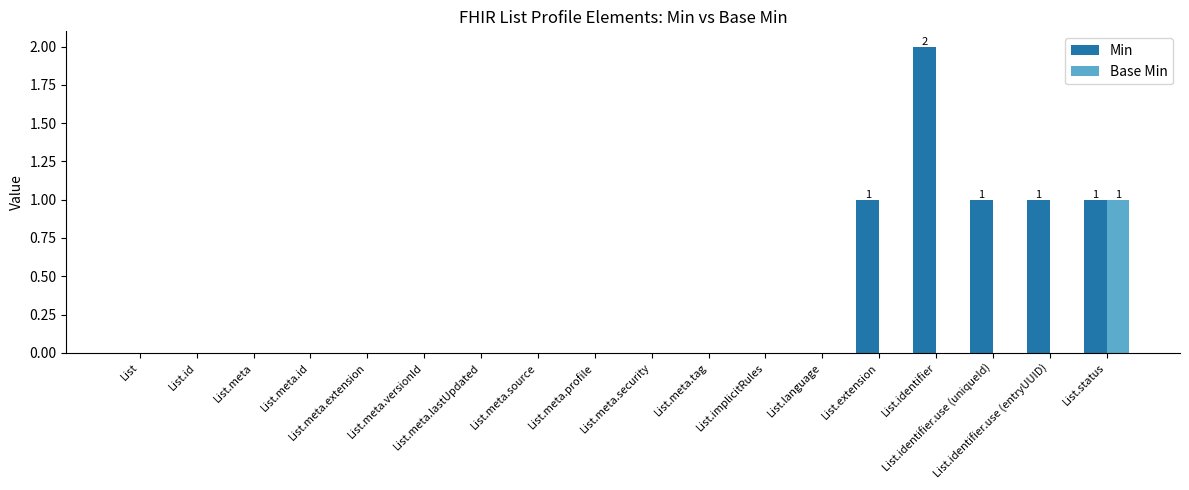

What is the sum of all Min values?

6